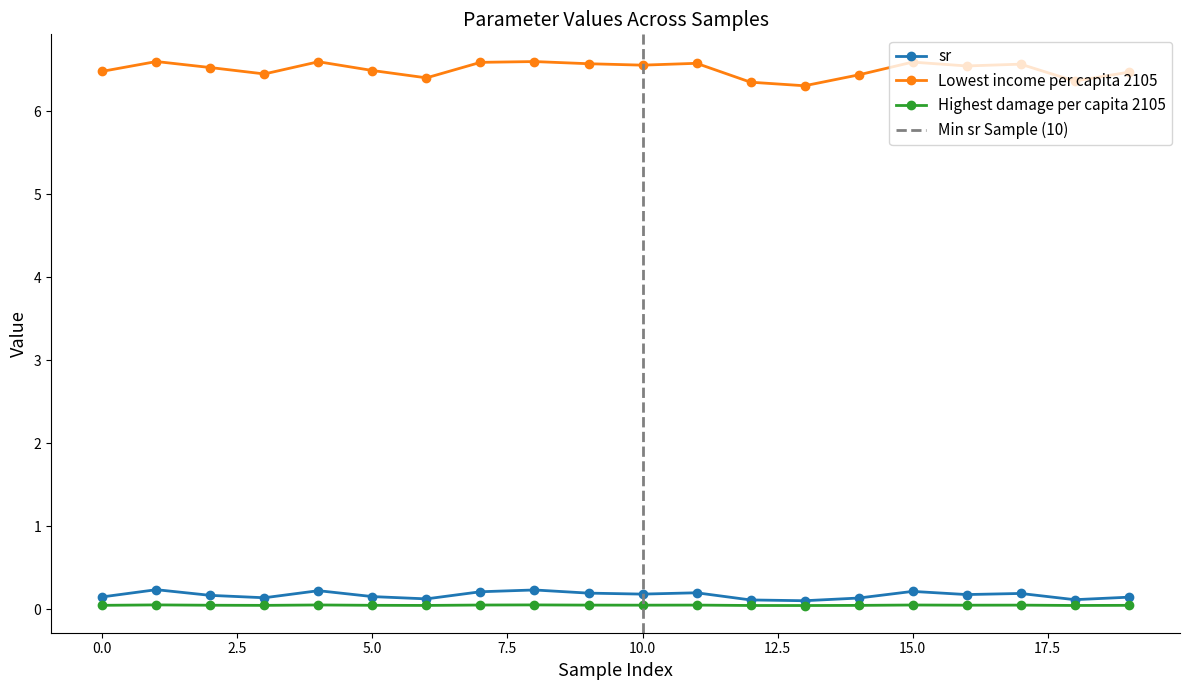

What is the highest value of the Lowest income per capita 2105 series?

6.6